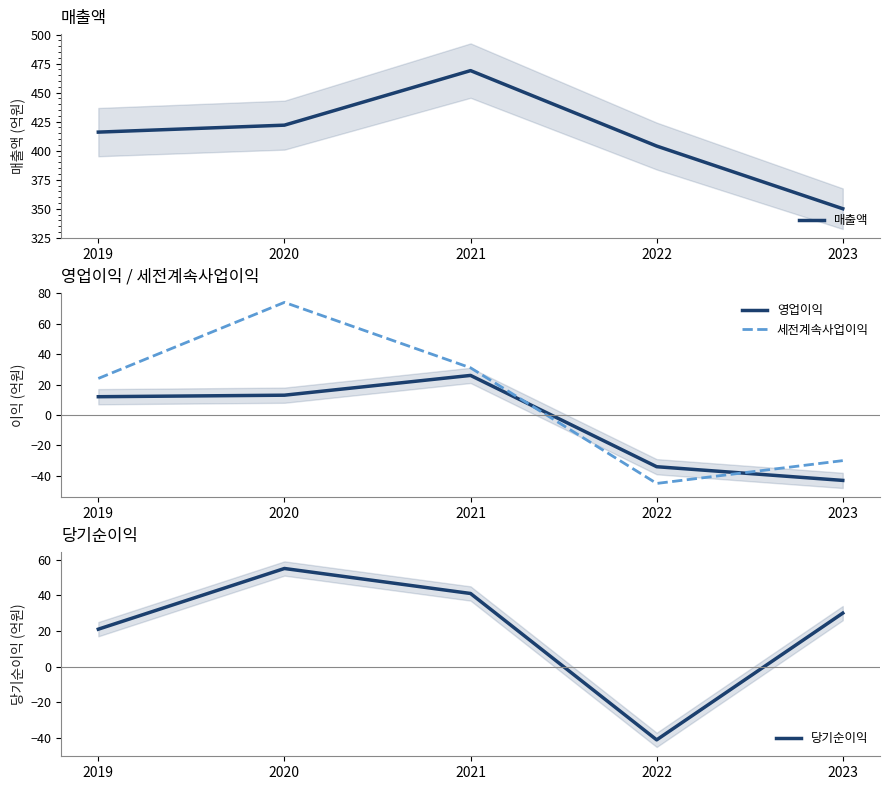

What is the sum of all 영업이익 values?

-26